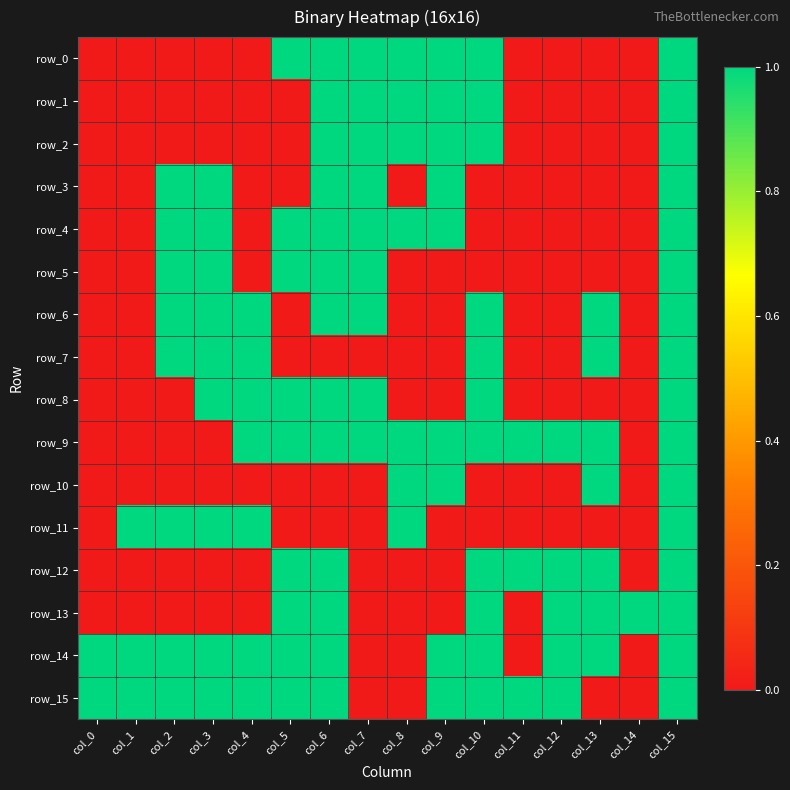

What is the total value across all series at col_0?

2